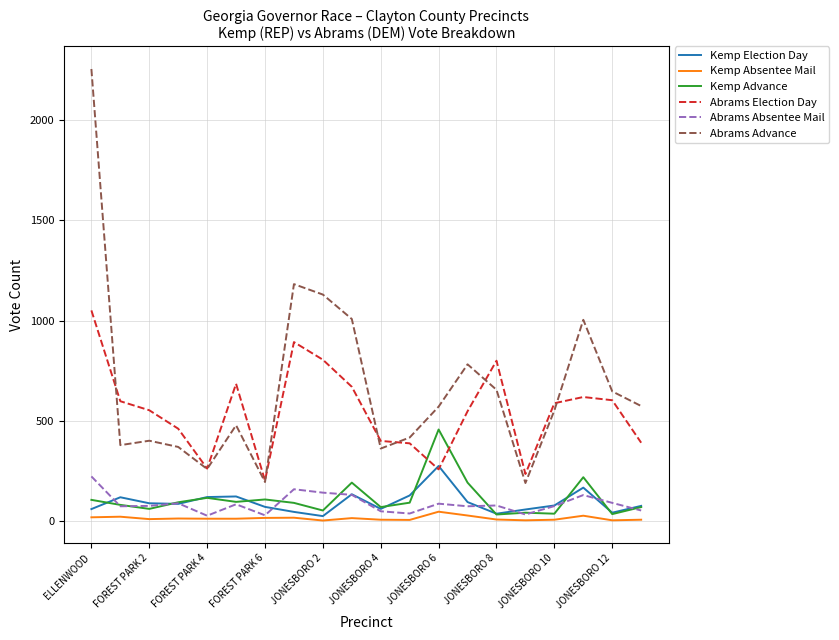

True or false: Abrams Absentee Mail and Abrams Election Day intersect in this chart.

False